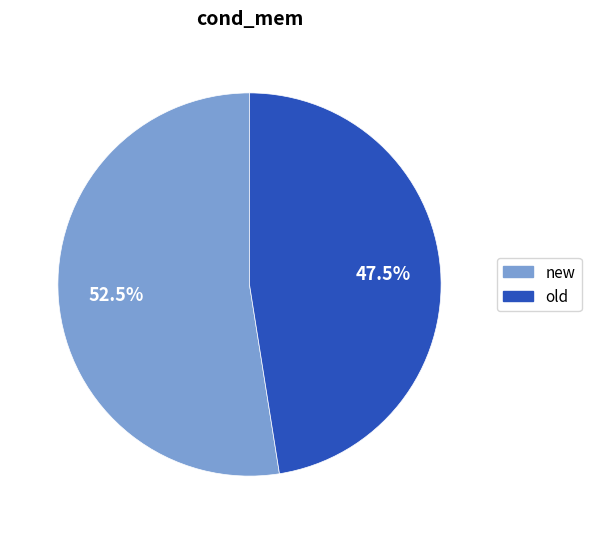

Which slice represents more than half of the pie?

new